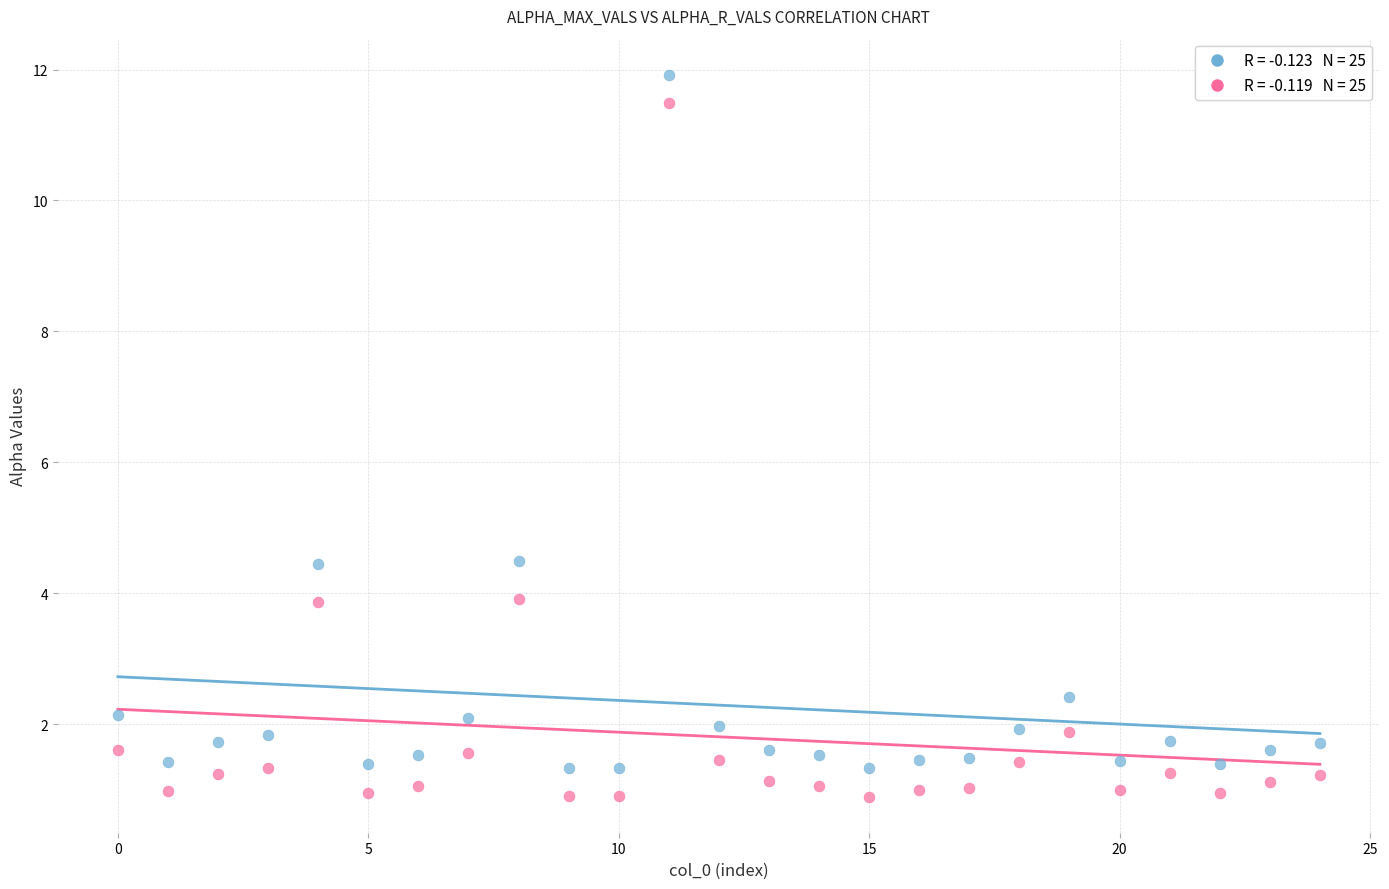

Across all data points, what is the range of Y values (max minus min)?

11.0